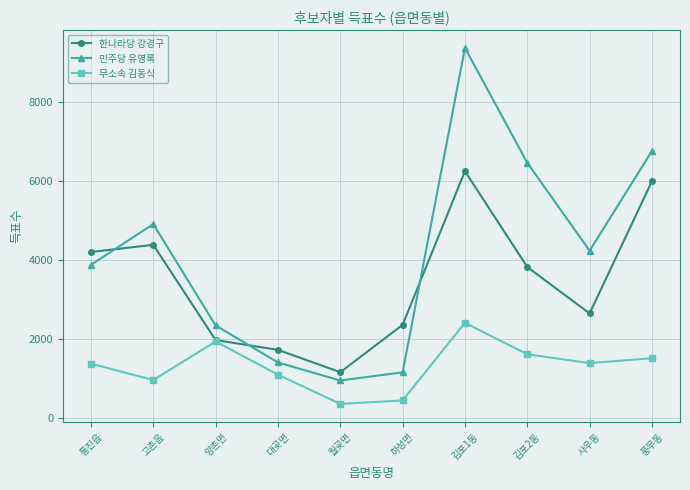

List the series in order of their peak value, lowest first.

무소속 김동식, 한나라당 강경구, 민주당 유영록